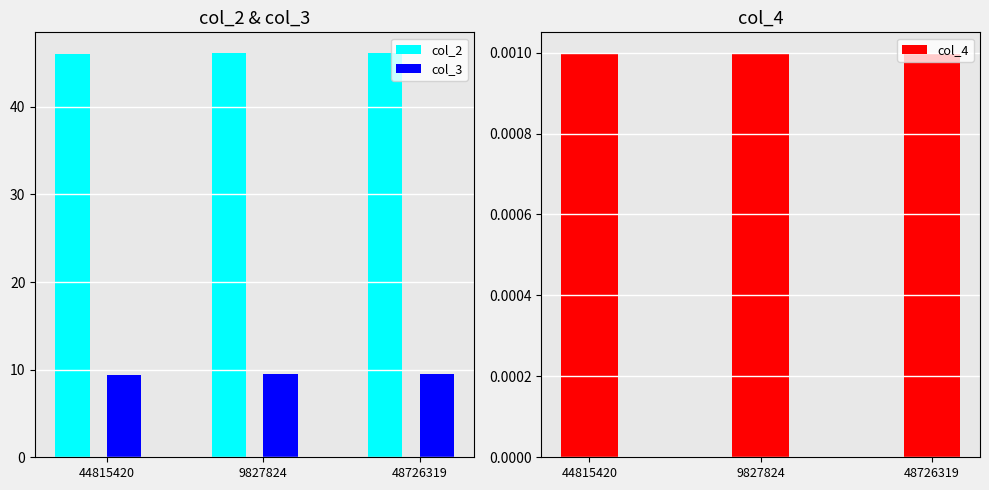

The col_3 series shows 14.9 at 44815420. True or false?

False